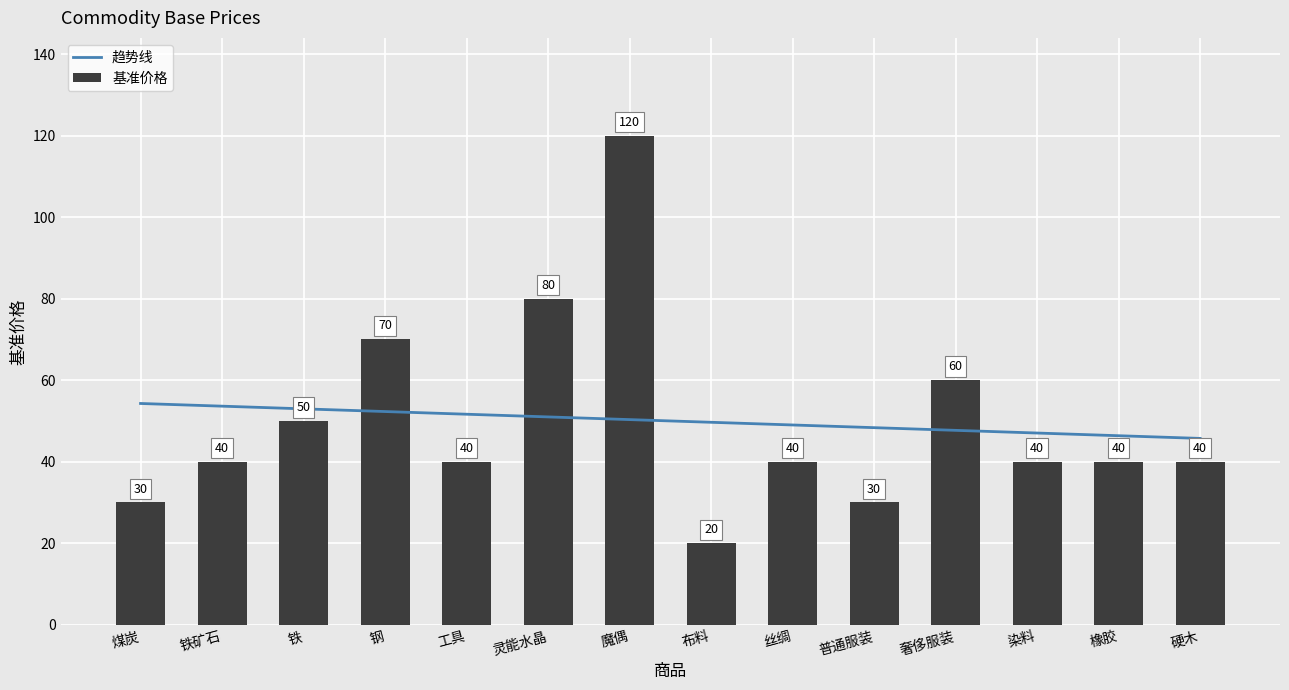

Where is 趋势线 nearest to the value 50?

布料